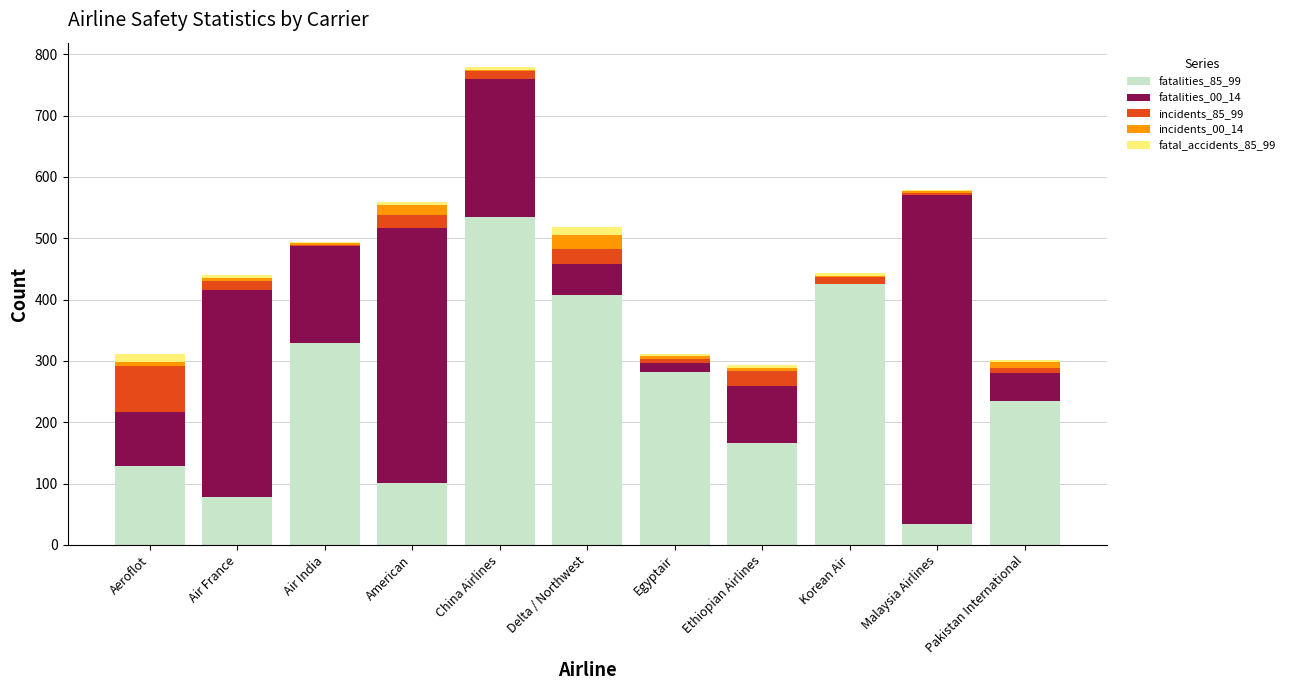

Is it true that fatalities_85_99 equals 425 at Korean Air?

True